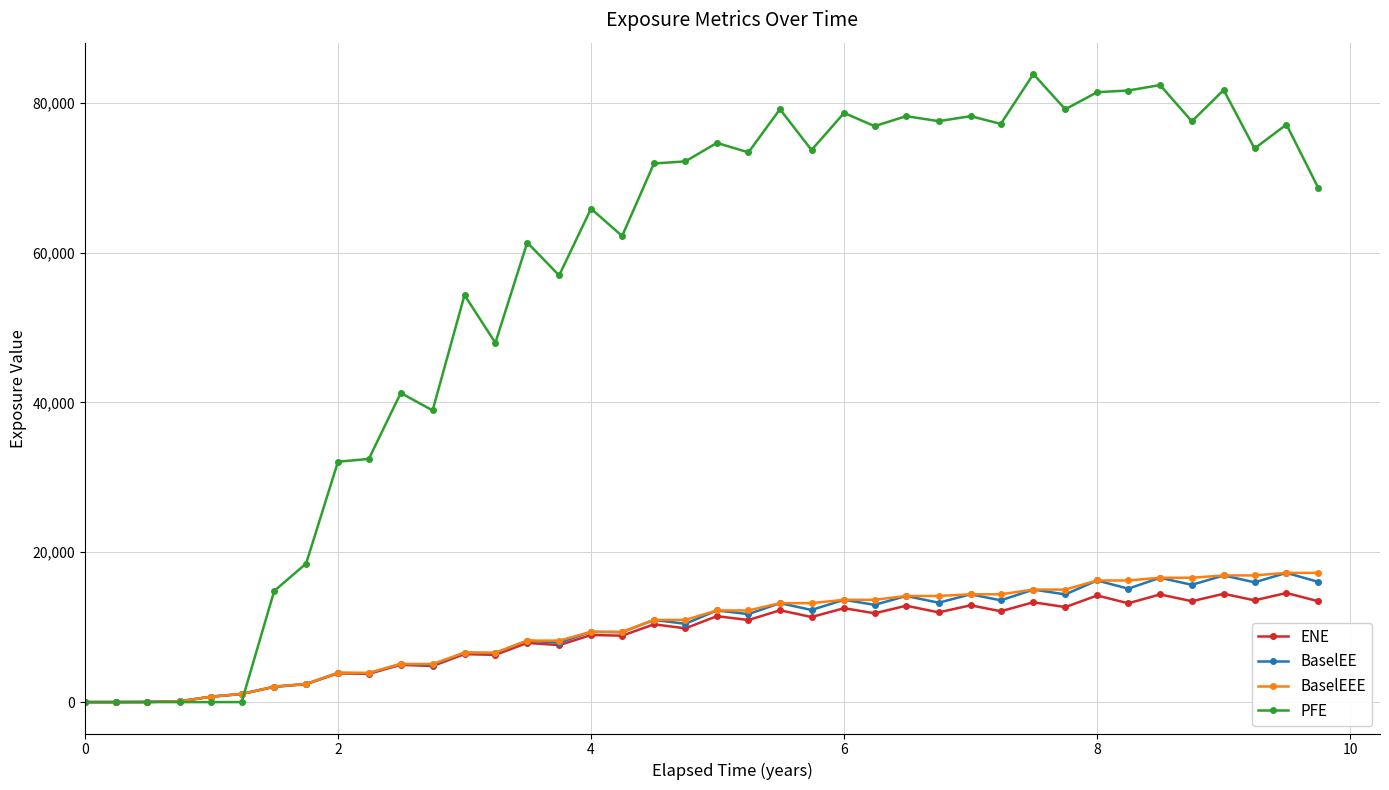

How many distinct data groups are displayed?

4